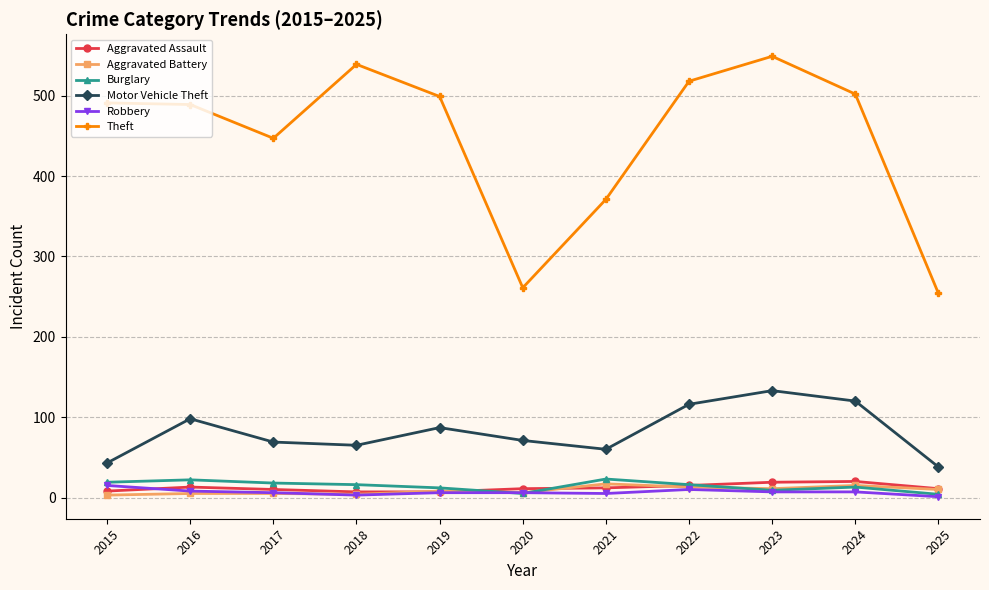

Which series has the widest spread of values?

Theft